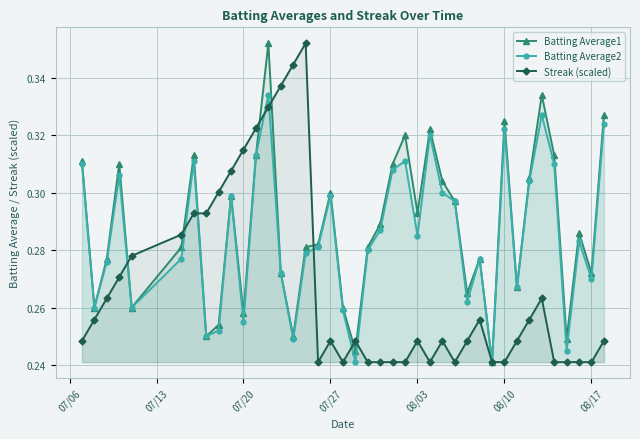

Is it true that Batting Average2 equals 0.1 at 08/03?

False